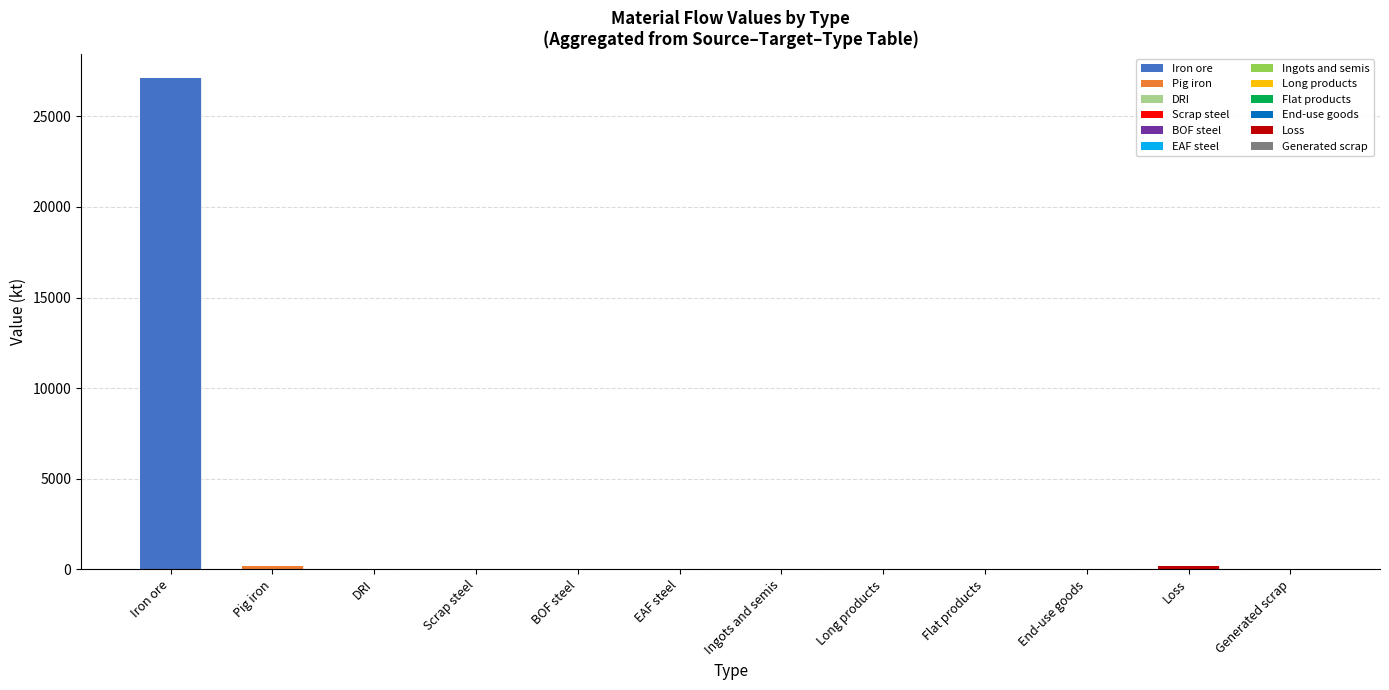

Which category has the highest value in the EAF steel series?

Iron ore